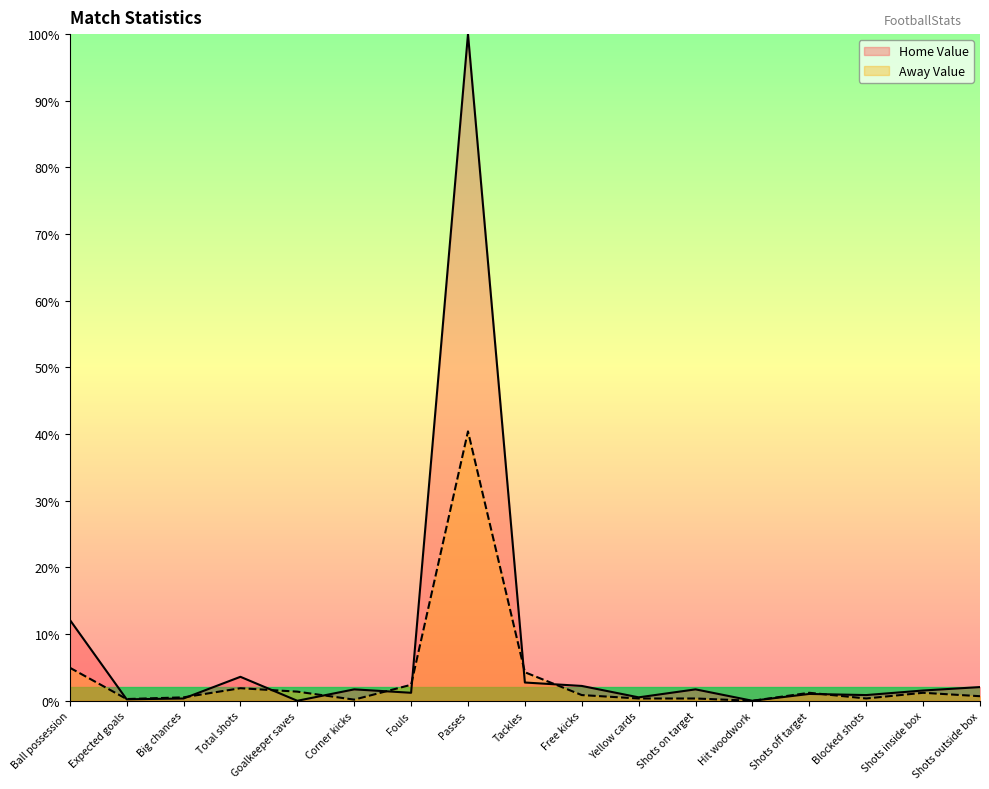

Where do Away Value and Home Value first cross each other?

Ball possession and Expected goals